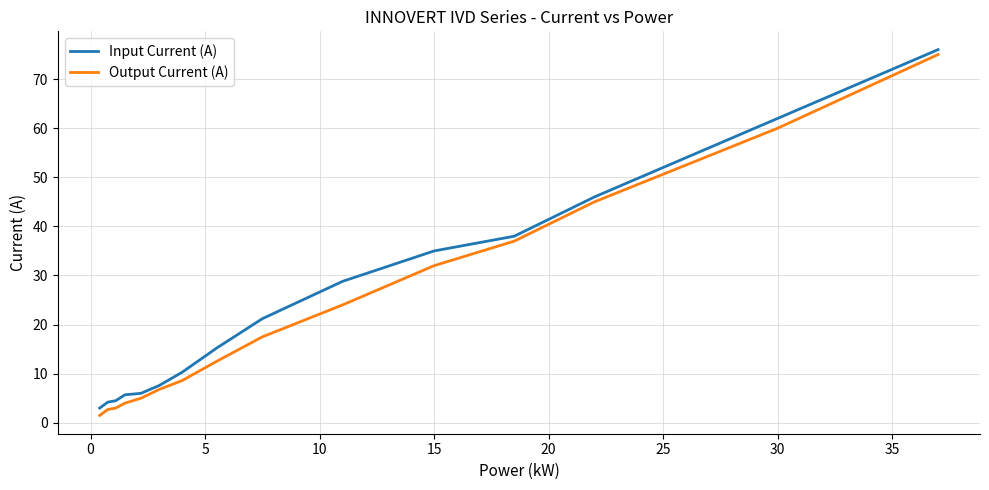

Which series has the widest spread of values?

Output Current (A)